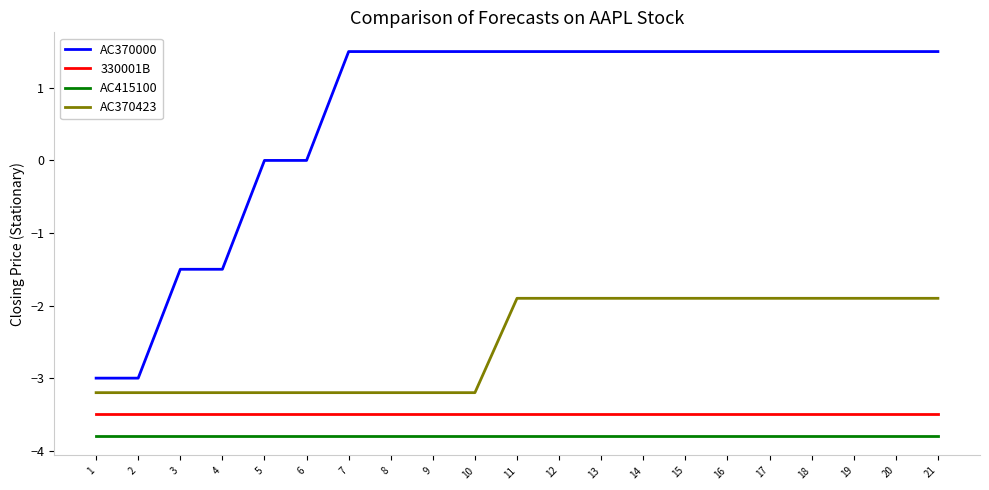

Is this an area chart (filled region under the line)?

No